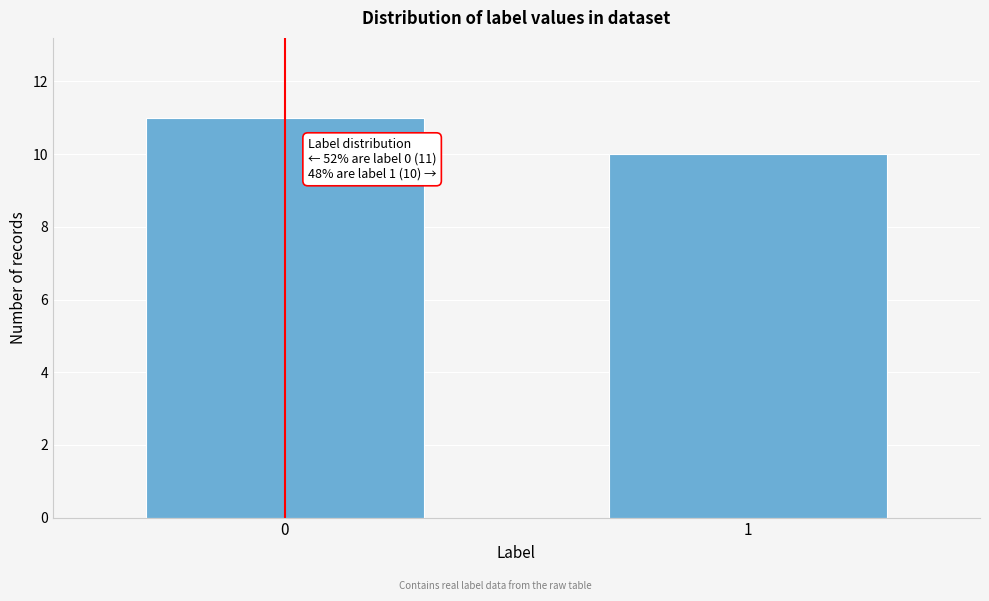

Reading right to left, extract all data points from this chart.

10	11